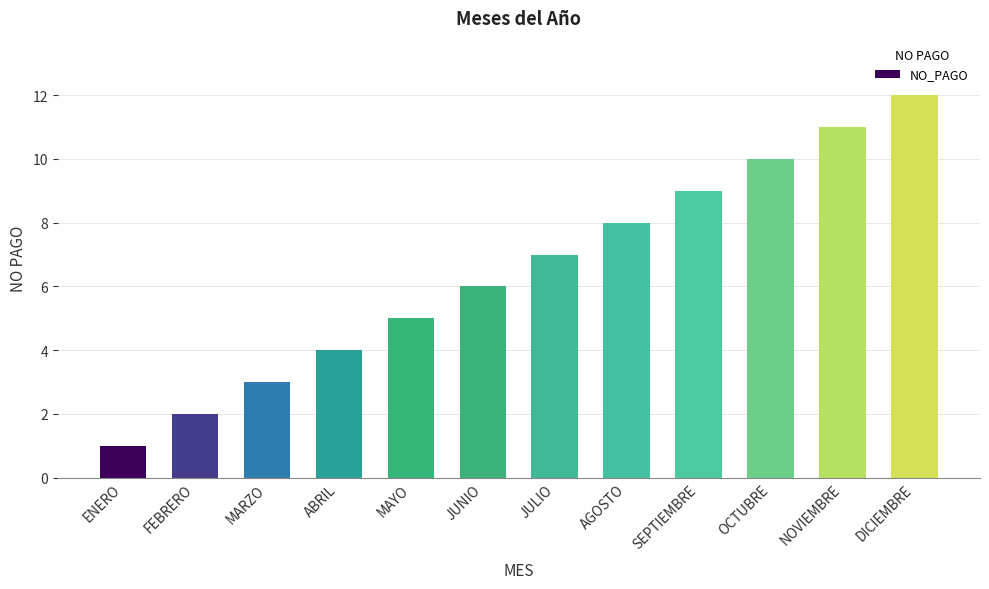

What is the difference between the maximum and second lowest values?

10